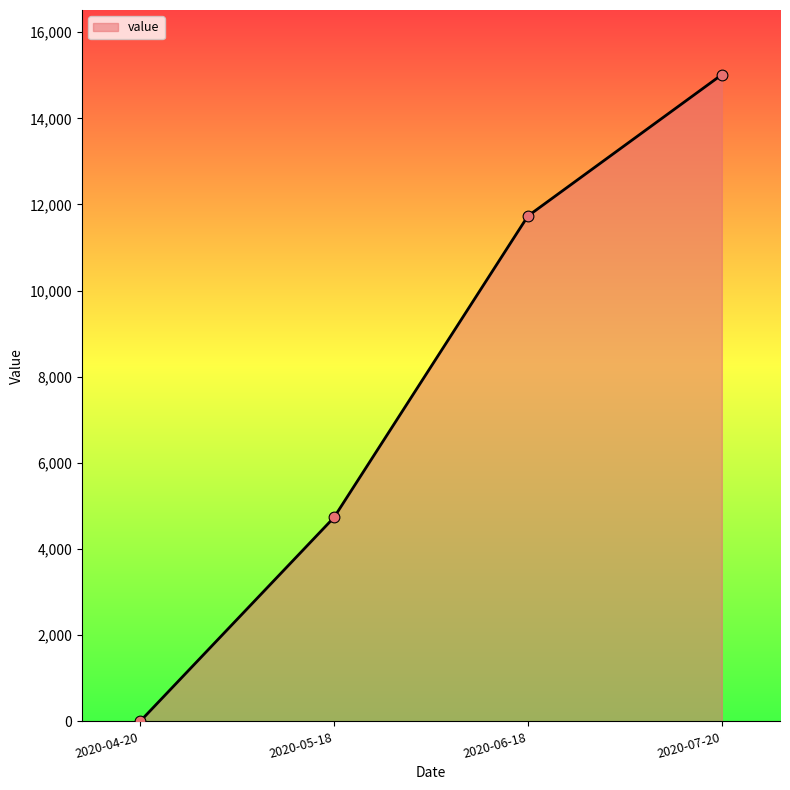

What is the change in value from 2020-04-20 to 2020-05-18?

+4734